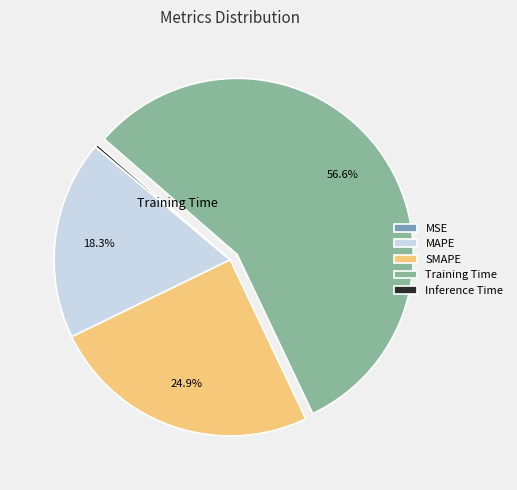

Which slice represents more than half of the pie?

Training Time